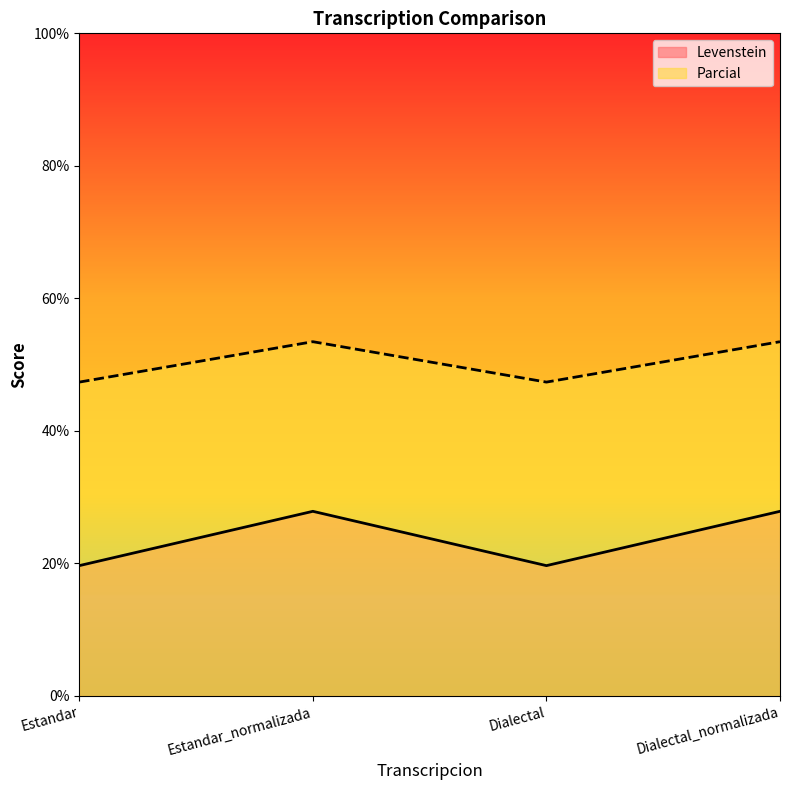

Which series has the largest range (max minus min)?

Levenstein